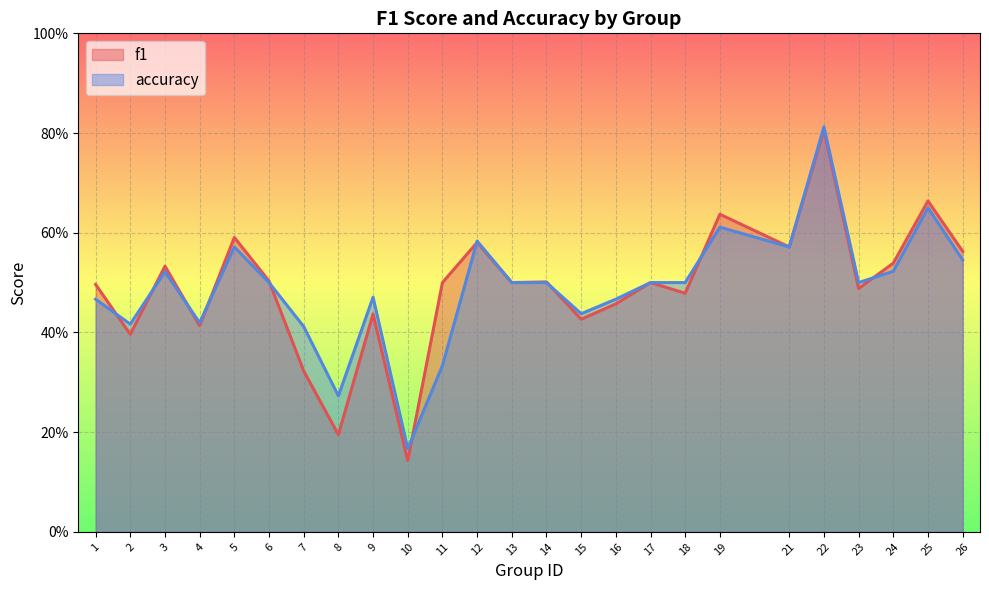

How many accuracy values are between 0 and 1?

25